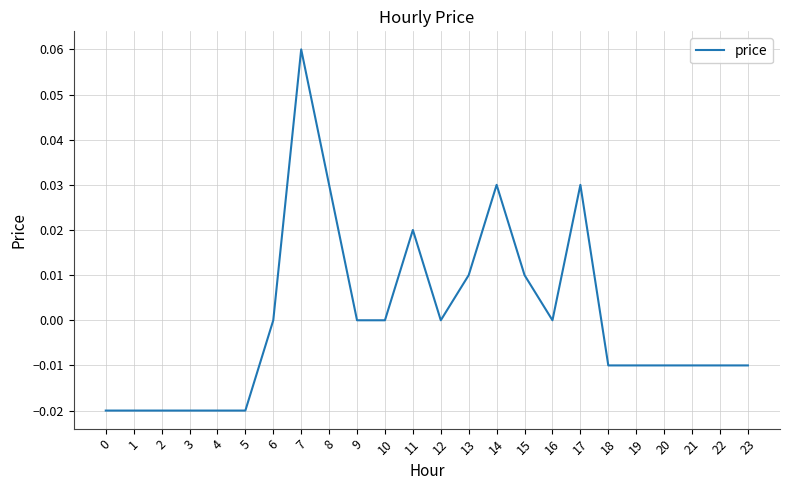

The value at 19 is -0.0. True or false?

True